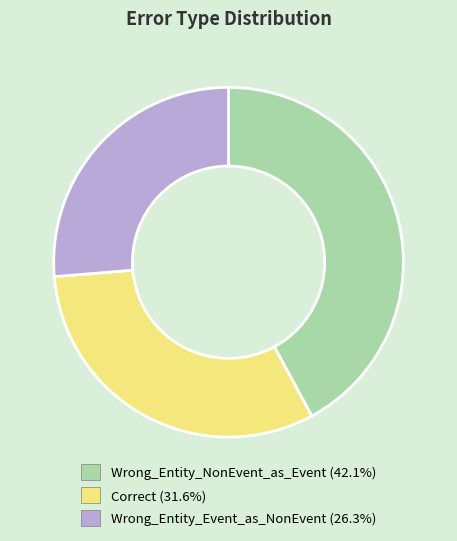

Does Wrong_Entity_NonEvent_as_Event represent more than half of the total?

No